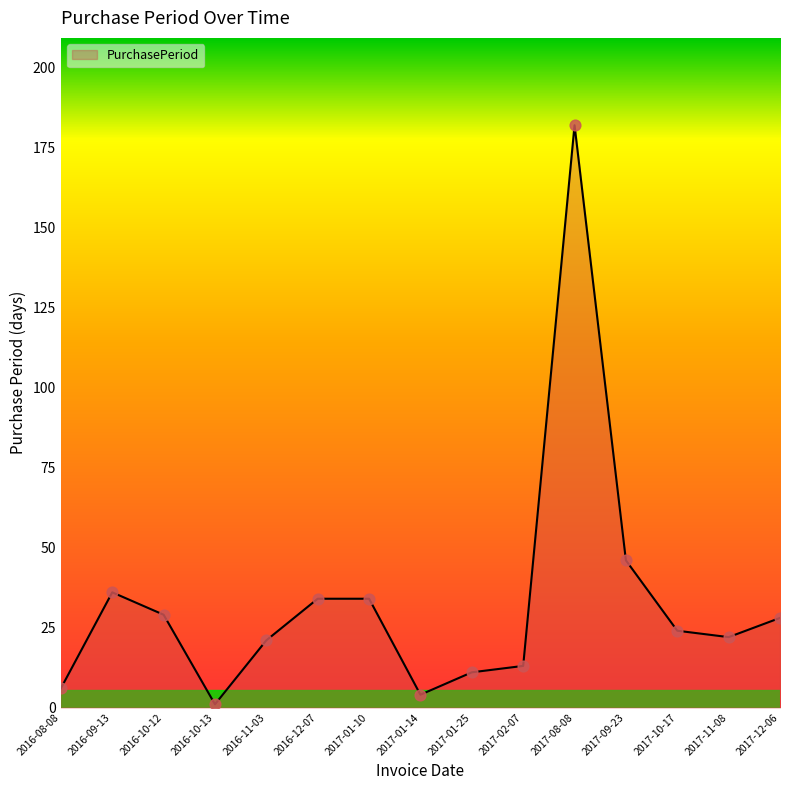

What is the change in value from 2016-09-13 to 2017-09-23?

+10